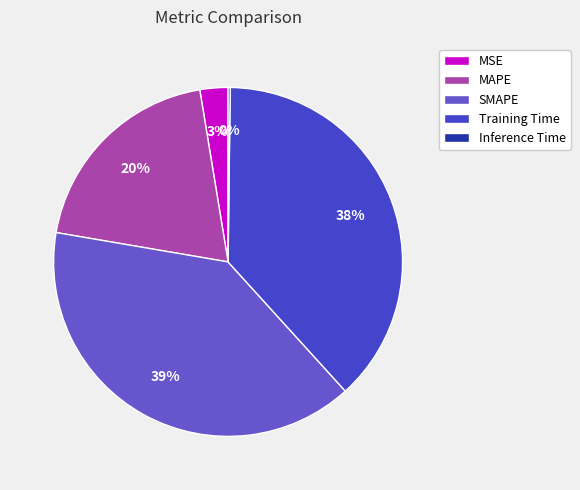

To the nearest percent, what is the difference between the largest and smallest slice percentages?

39%